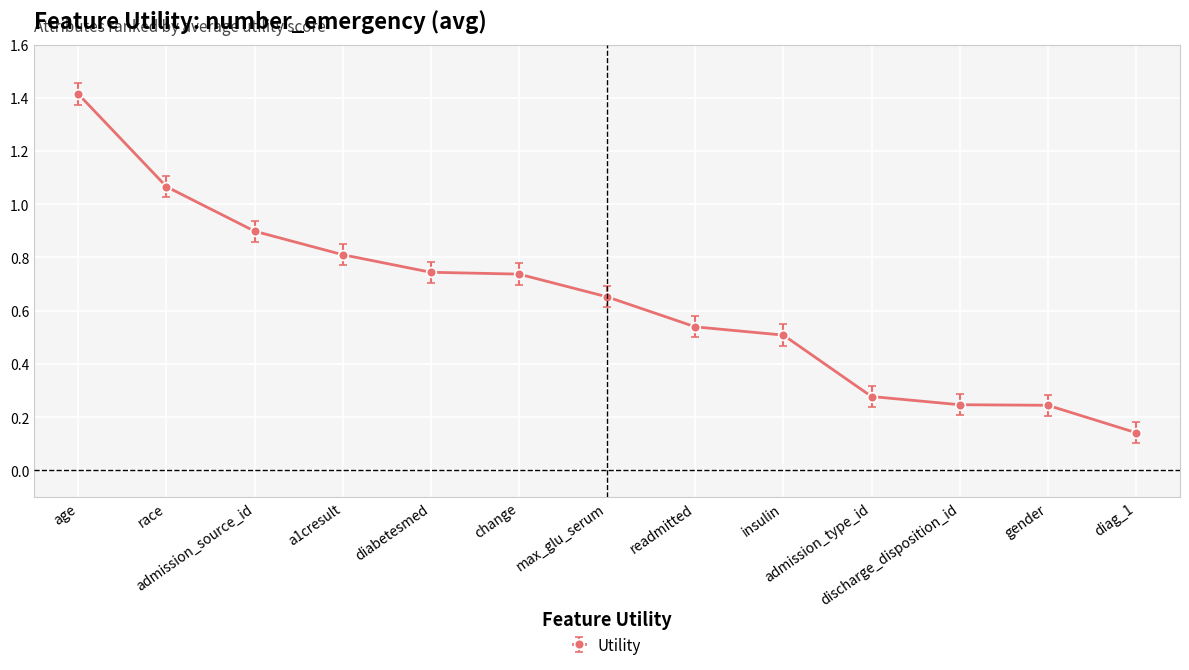

What is the sum of the values at age and max_glu_serum?

2.1